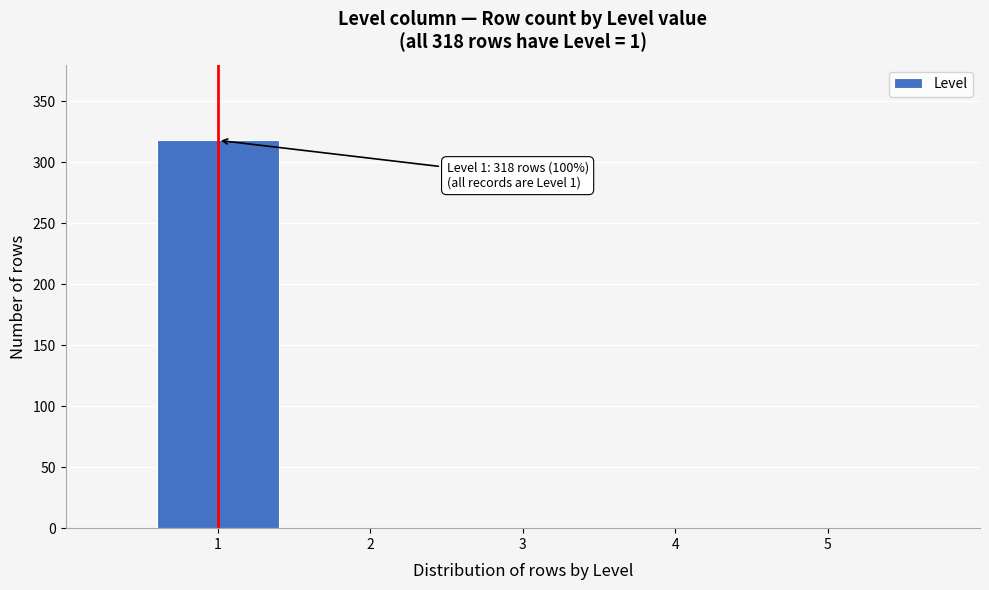

Reading left to right, transcribe all the data shown in this chart.

1=318	2=0	3=0	4=0	5=0